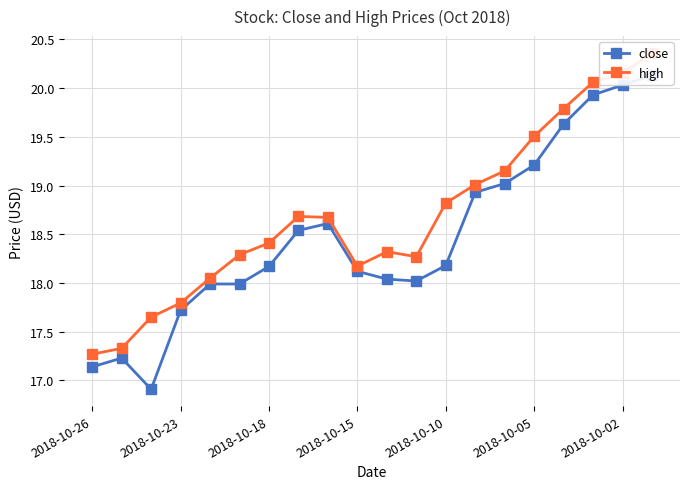

What is the greatest value displayed?

20.4